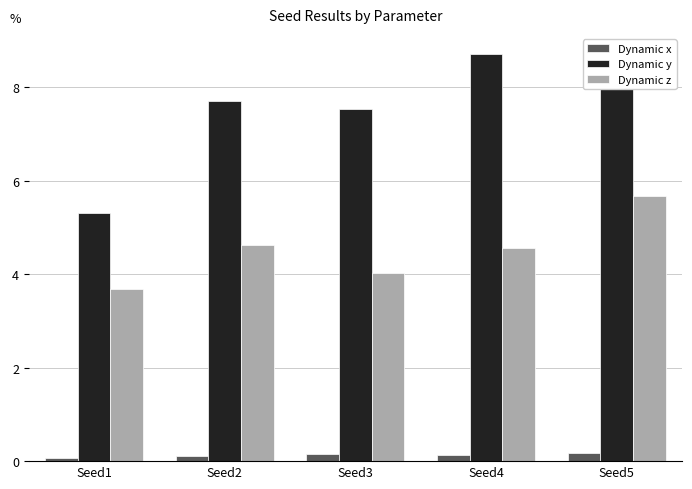

Does the chart contain any negative values?

No